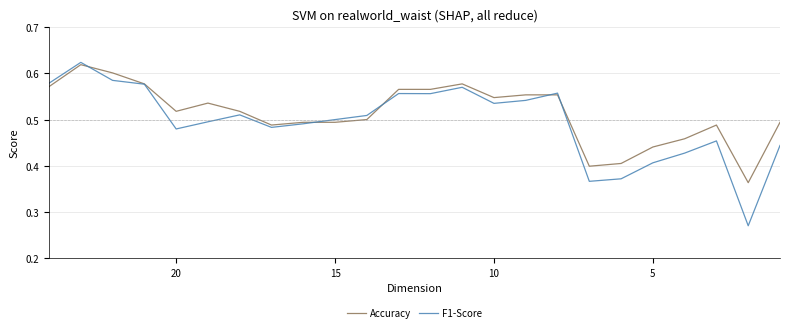

What is the average value of the F1-Score series?

0.5